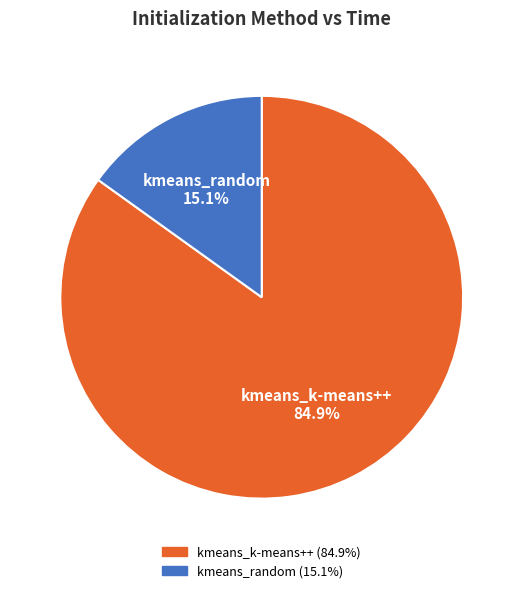

Is it true that kmeans_k-means++ is 85% of the pie?

True